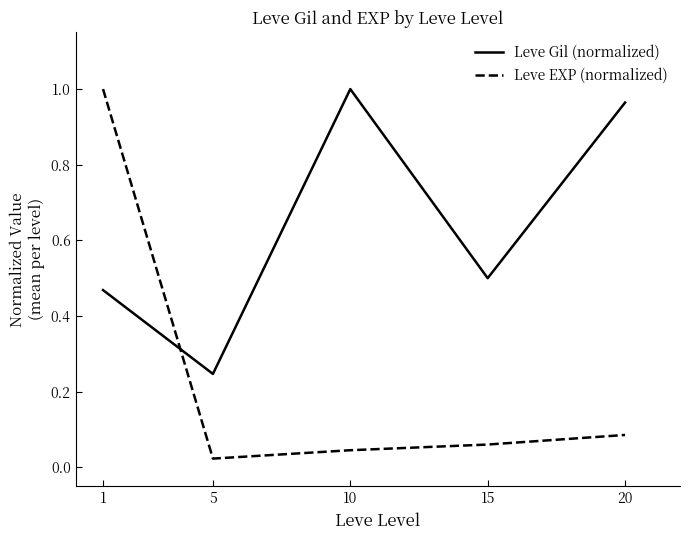

What is the difference between the Leve EXP (normalized) values at 20 and 1?

0.9